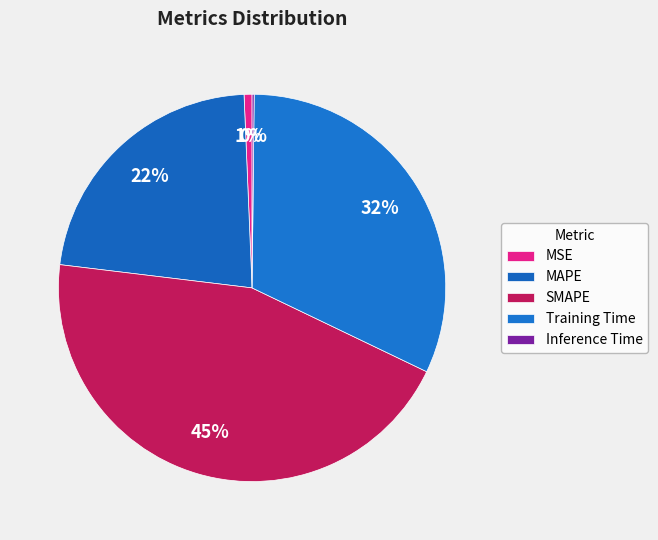

Combined, what portion of the pie is MAPE and MSE?

23.1%